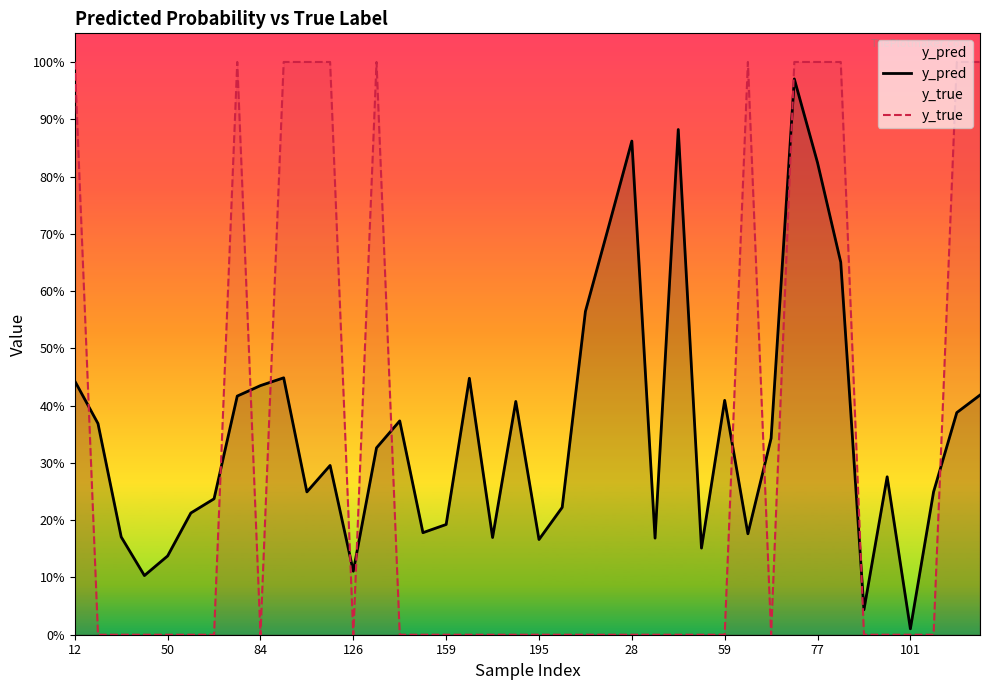

In y_true, how many points are lower than both neighbors (excluding endpoints)?

3